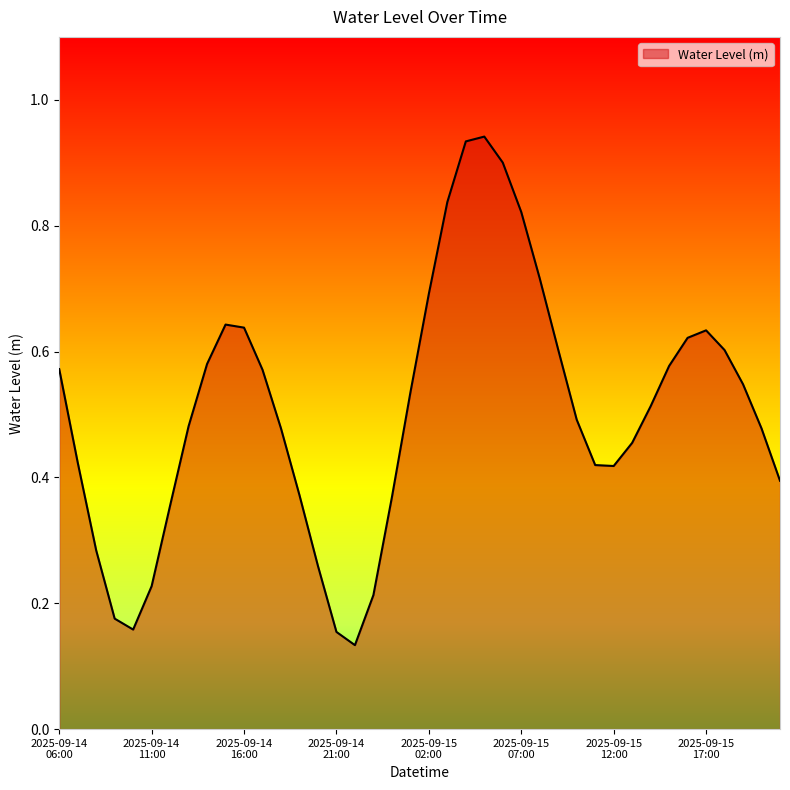

Rank the categories by value from highest to lowest.

2025-09-15 05:00, 2025-09-15 04:00, 2025-09-15 06:00, 2025-09-15 03:00, 2025-09-15 07:00, 2025-09-15 08:00, 2025-09-15 02:00, 2025-09-14 15:00, 2025-09-14 16:00, 2025-09-15 17:00, 2025-09-15 16:00, 2025-09-15 09:00, 2025-09-15 18:00, 2025-09-14 14:00, 2025-09-15 15:00, 2025-09-14 06:00, 2025-09-14 17:00, 2025-09-15 19:00, 2025-09-15 01:00, 2025-09-15 14:00, 2025-09-15 10:00, 2025-09-14 13:00, 2025-09-15 20:00, 2025-09-14 18:00, 2025-09-15 13:00, 2025-09-14 07:00, 2025-09-15 11:00, 2025-09-15 12:00, 2025-09-15 21:00, 2025-09-14 19:00, 2025-09-15 00:00, 2025-09-14 12:00, 2025-09-14 08:00, 2025-09-14 20:00, 2025-09-14 11:00, 2025-09-14 23:00, 2025-09-14 09:00, 2025-09-14 10:00, 2025-09-14 21:00, 2025-09-14 22:00